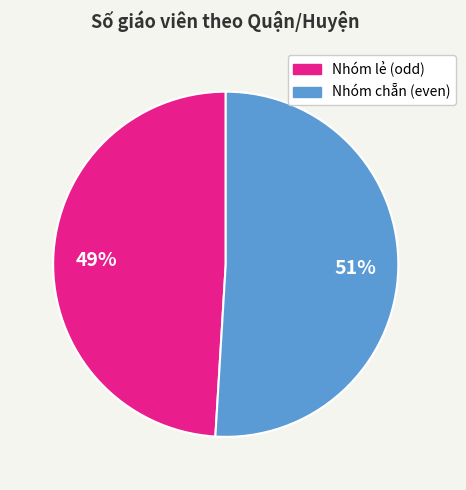

To the nearest percent, what is the difference between the largest and smallest slice percentages?

2%